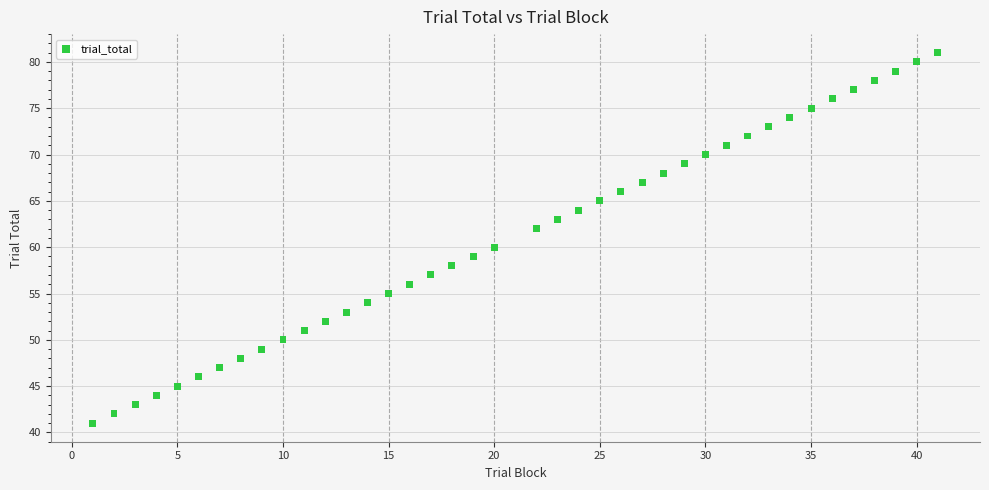

What is the range of X values (max minus min)?

40